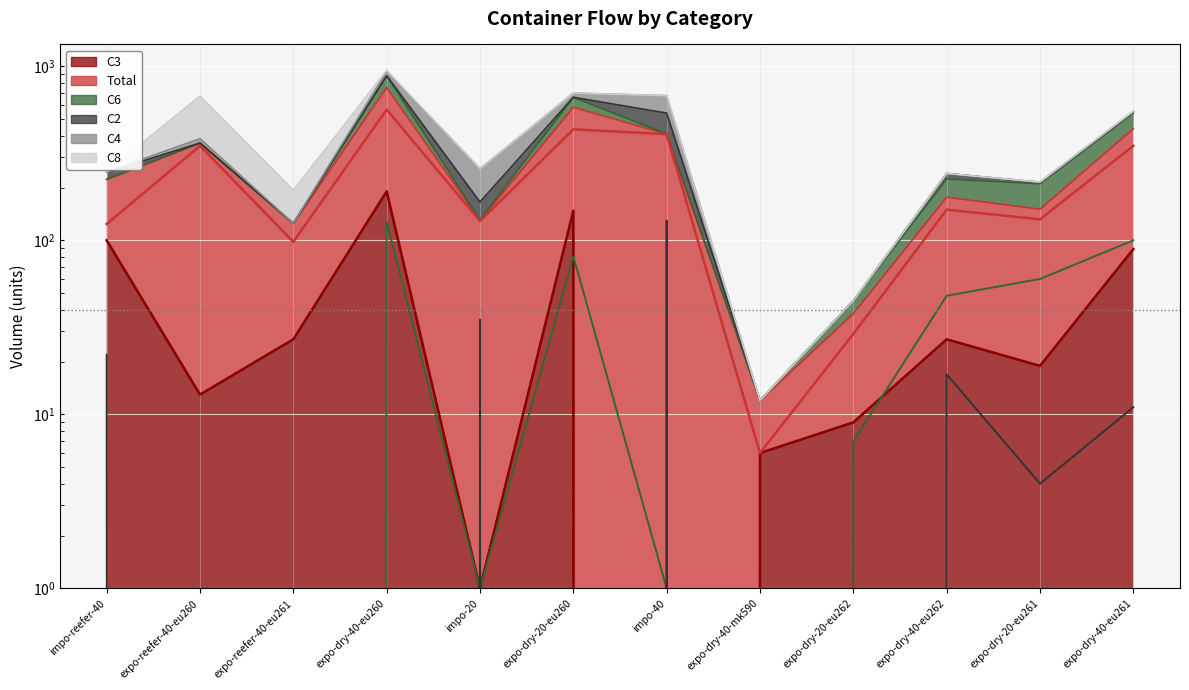

What value does the C3 series have at expo-reefer-40-eu260?

13